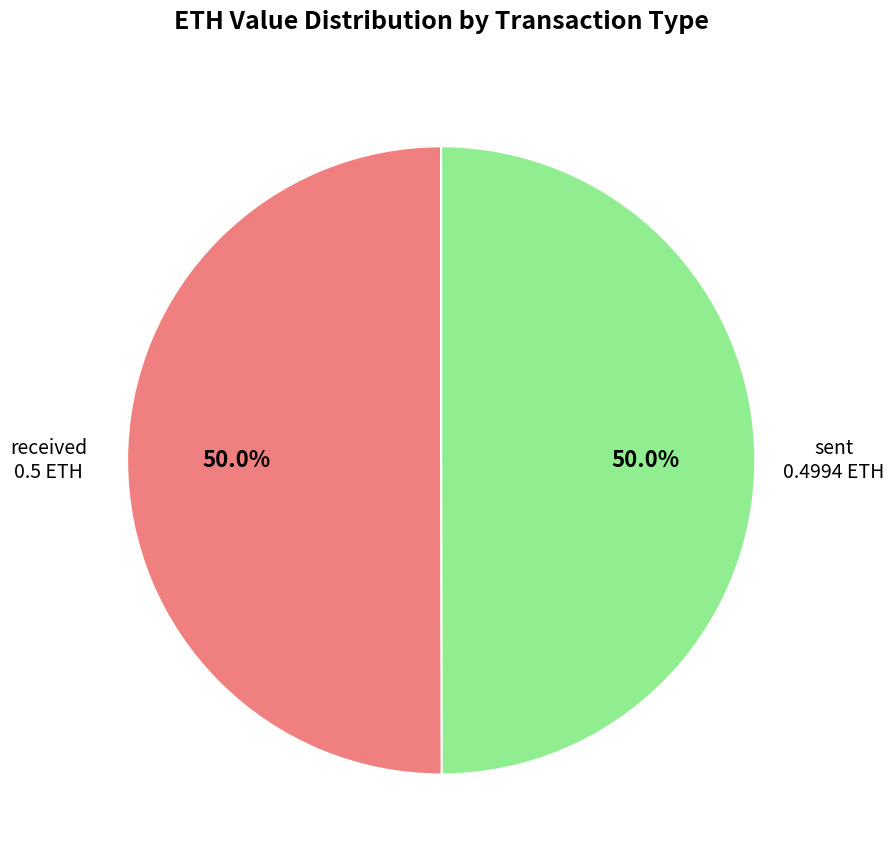

Combined, do received and sent account for over 50%?

Yes